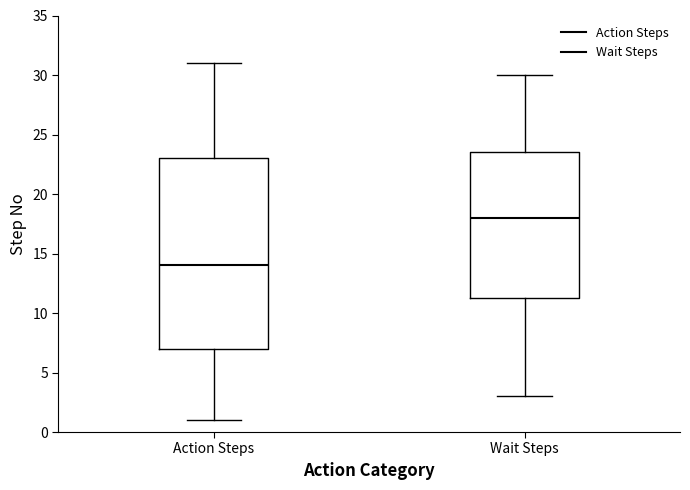

Reading left to right, read every box against the y-axis: the position of its median line, the range the box covers, and the ends of its whiskers. The values are not printed on the chart, so give them approximately, as read against the axis.

Action Steps: median 14.0, box 7.0 to 23.0, whiskers 1.0 to 31.0
Wait Steps: median 18.0, box 11.5 to 23.5, whiskers 3.0 to 30.0